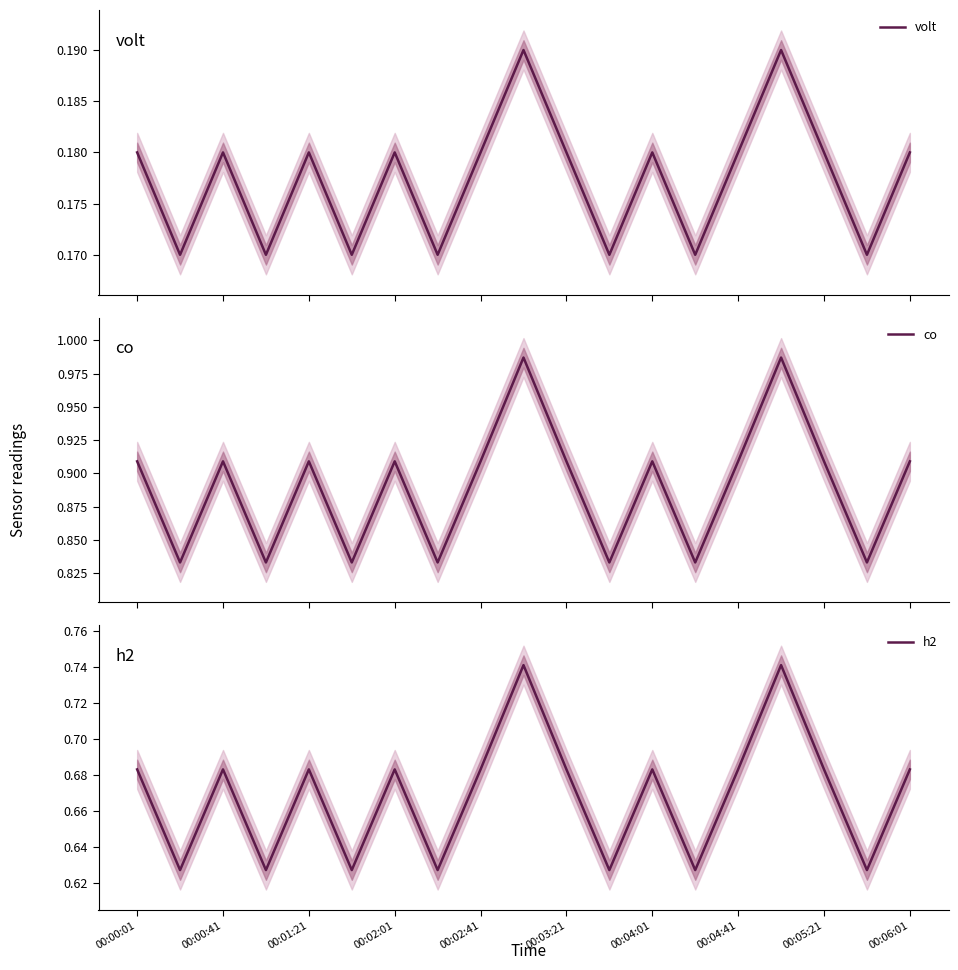

How many lines are shown in the chart?

3